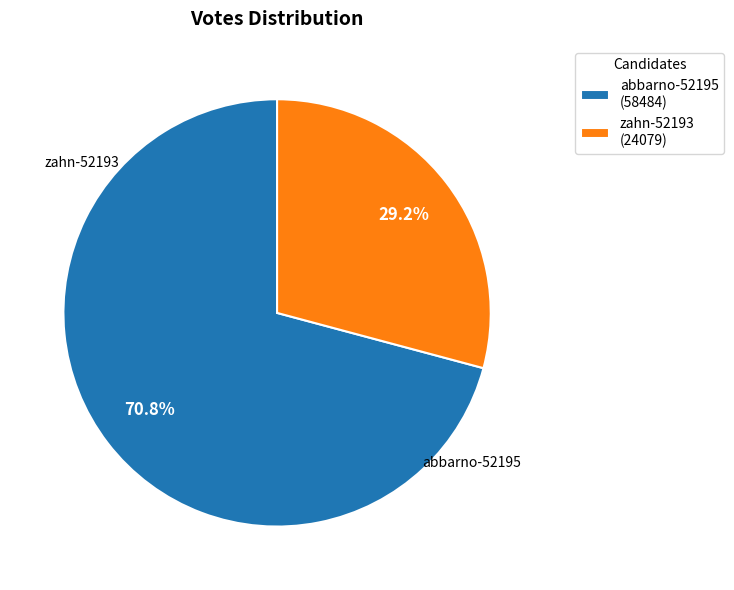

Count the number of slices in the pie.

2